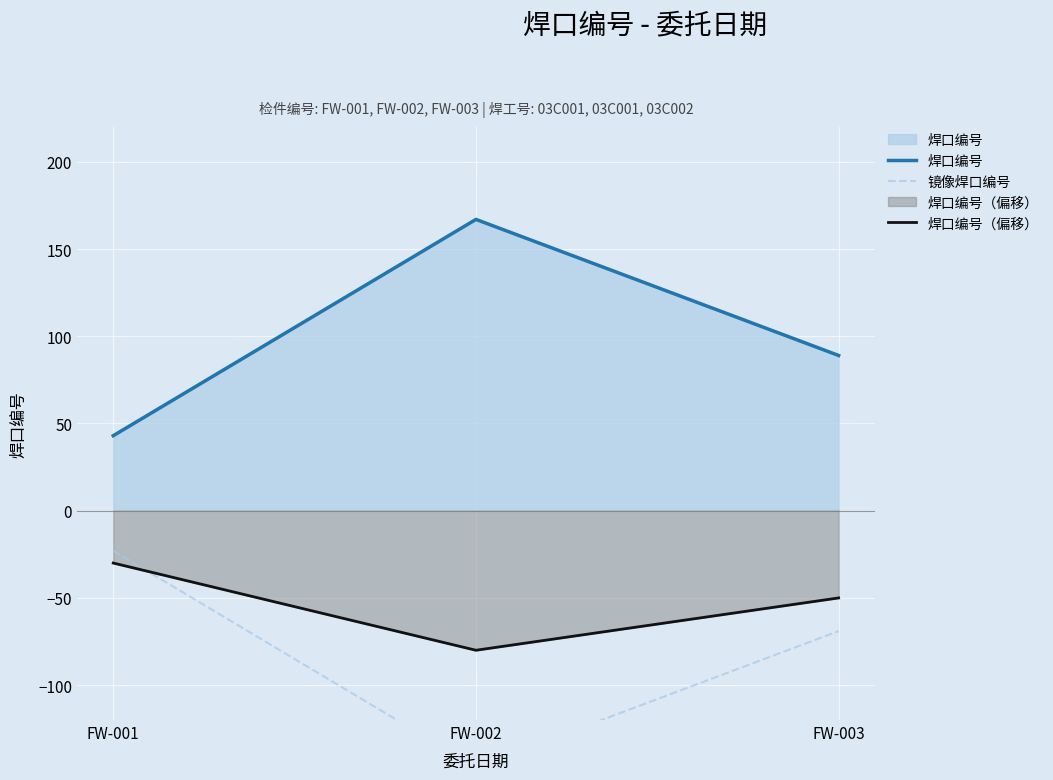

At which category is the sum across all series the highest?

FW-001